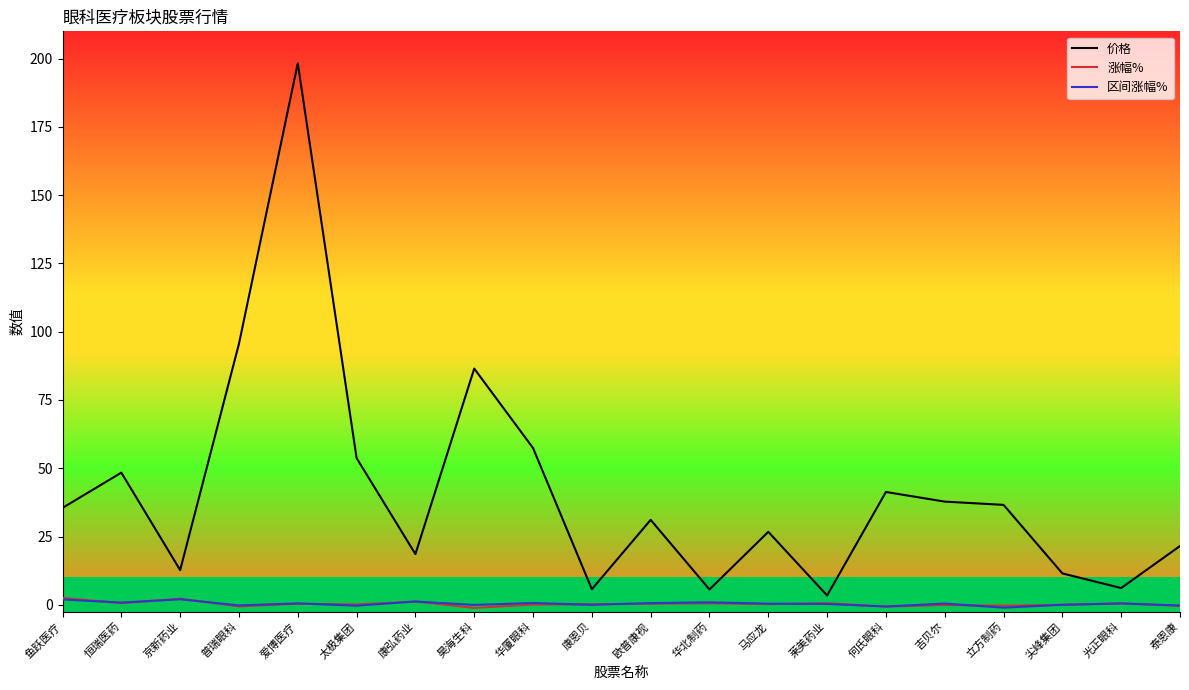

The value of 价格 at 恒瑞医药 is 12.4. True or false?

False